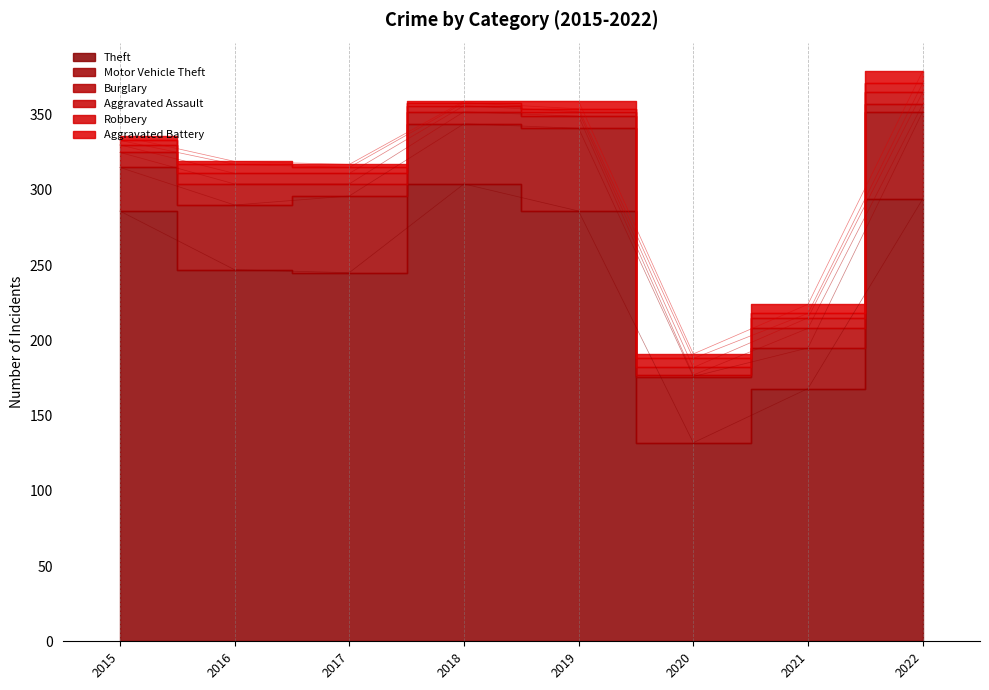

At 2016, list the series in order from smallest to largest.

Aggravated Battery, Robbery, Aggravated Assault, Burglary, Motor Vehicle Theft, Theft